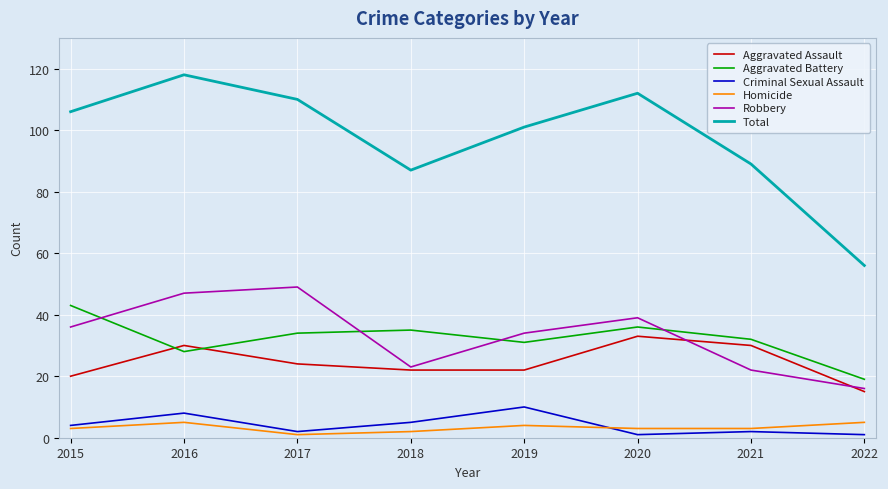

Rank the series by their maximum value, from lowest to highest.

Homicide, Criminal Sexual Assault, Aggravated Assault, Aggravated Battery, Robbery, Total